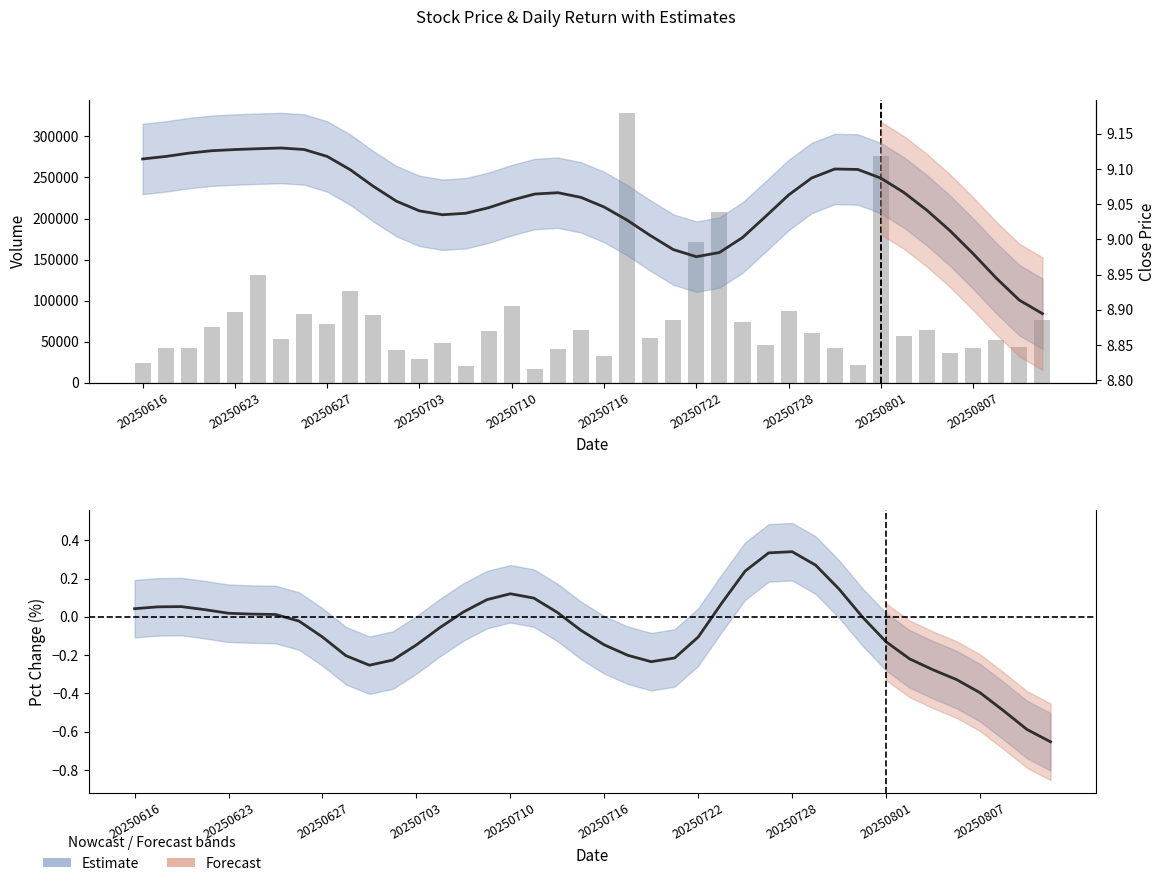

At how many categories does at least one series exceed 20005?

39